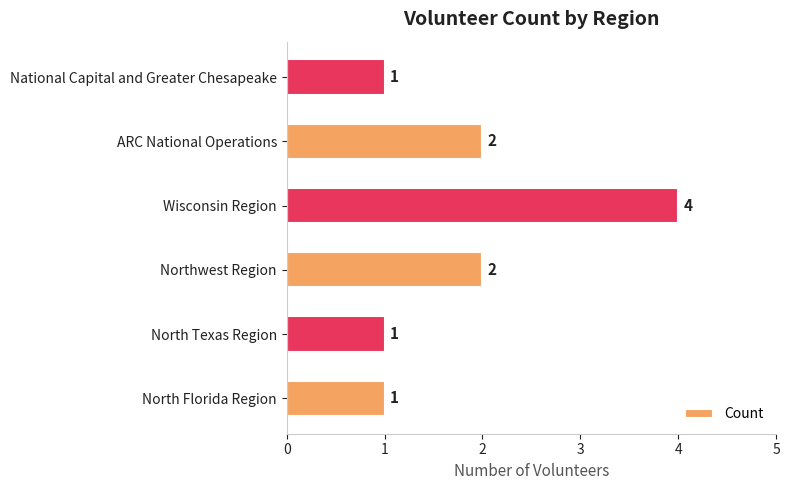

What is the difference between the maximum and minimum values?

3